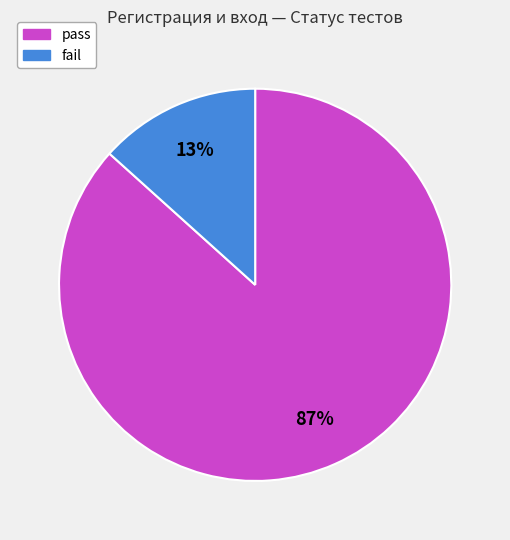

How many slices are in this pie chart?

2